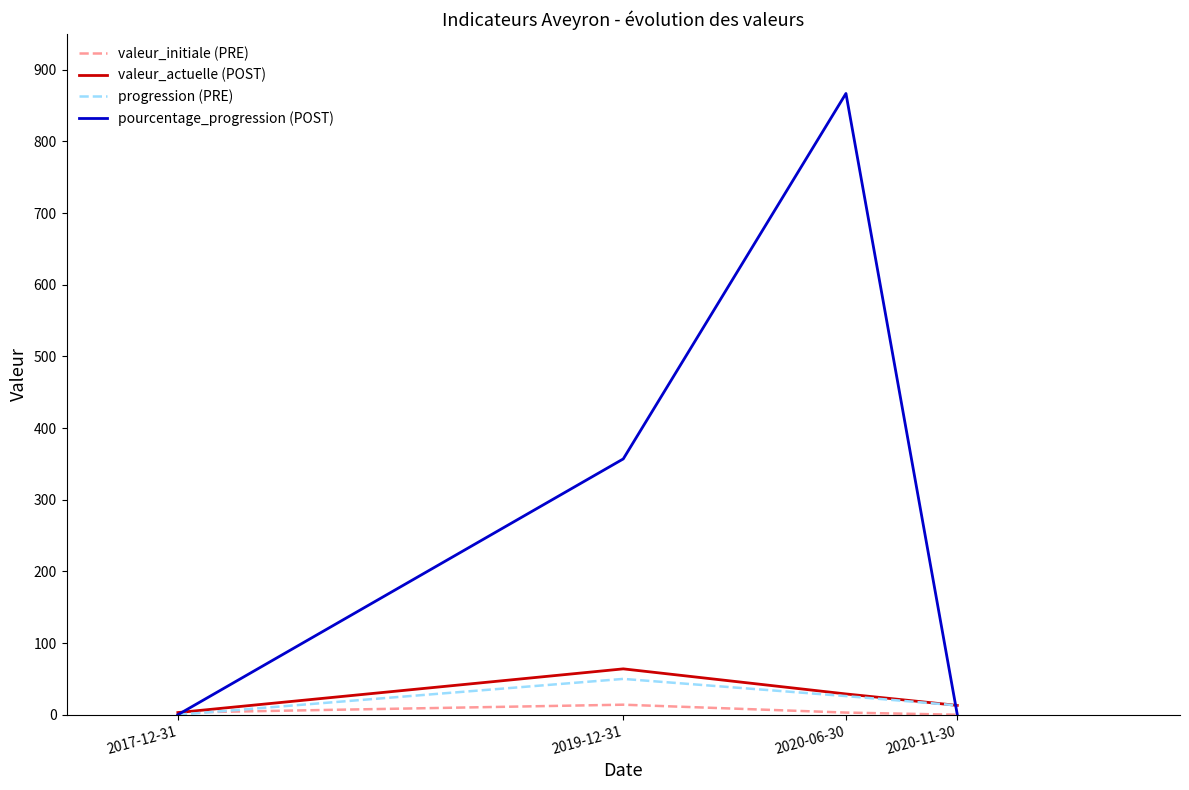

What is the spread (max minus min) of values at 2020-06-30?

864